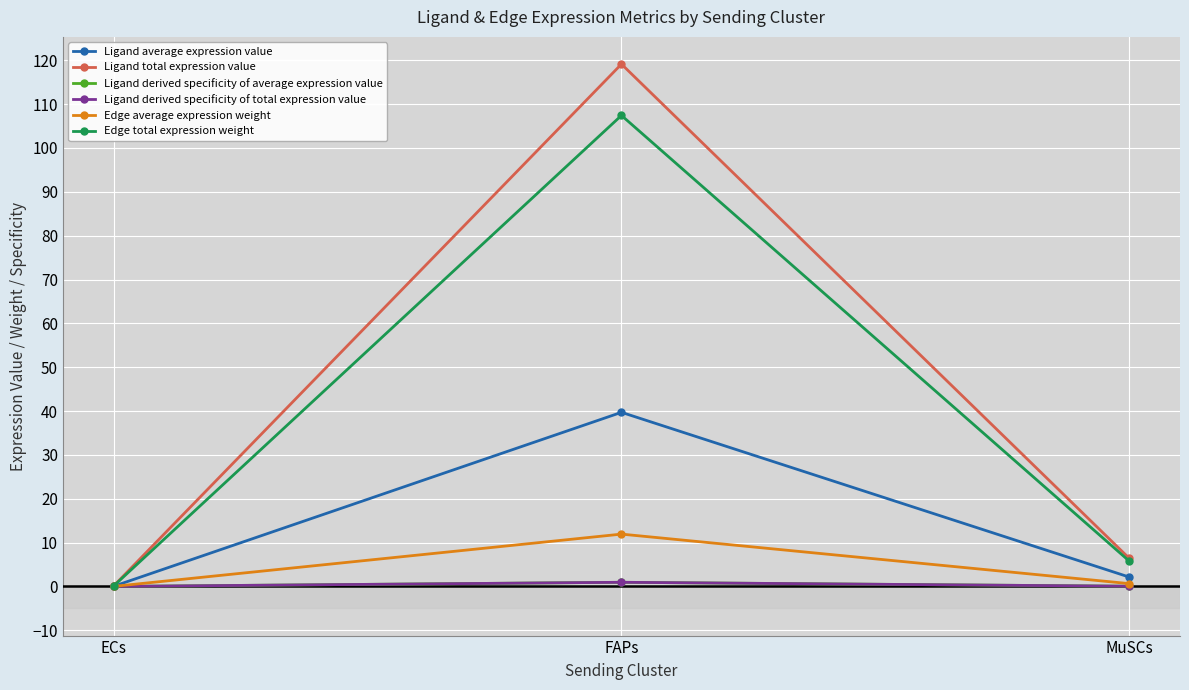

Between FAPs and MuSCs, which is larger?

FAPs